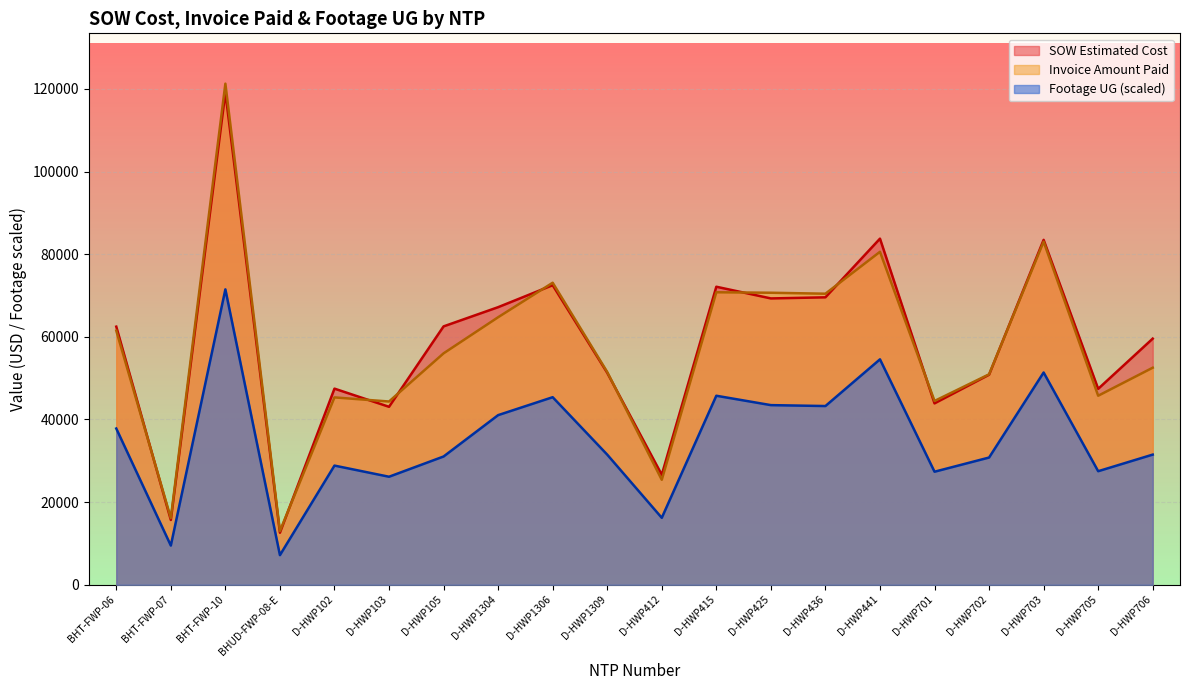

List the labels in order of SOW Estimated Cost value, smallest first.

BHUD-FWP-08-E, BHT-FWP-07, D-HWP412, D-HWP103, D-HWP701, D-HWP705, D-HWP102, D-HWP702, D-HWP1309, D-HWP706, BHT-FWP-06, D-HWP105, D-HWP1304, D-HWP425, D-HWP436, D-HWP415, D-HWP1306, D-HWP703, D-HWP441, BHT-FWP-10